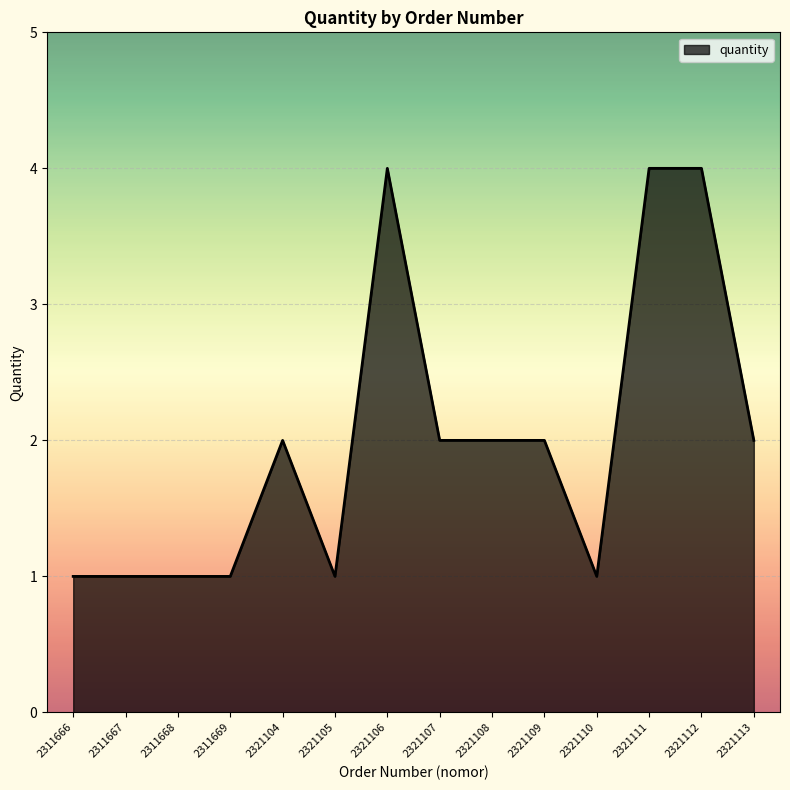

How many distinct data groups are displayed?

1